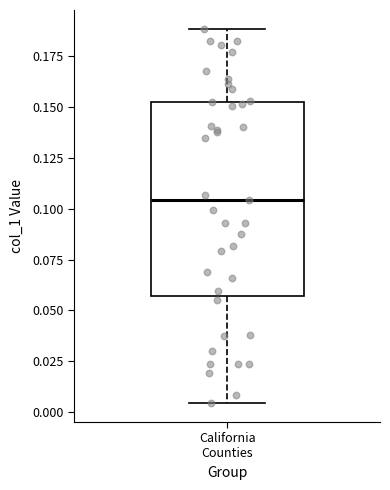

Read this box plot against the y-axis: the position of the median line, the range covered by the box, and the ends of both whiskers. The values are not printed on the chart, so give them approximately, as read against the axis.

median 0.105, box 0.055 to 0.155, whiskers 0.005 to 0.190